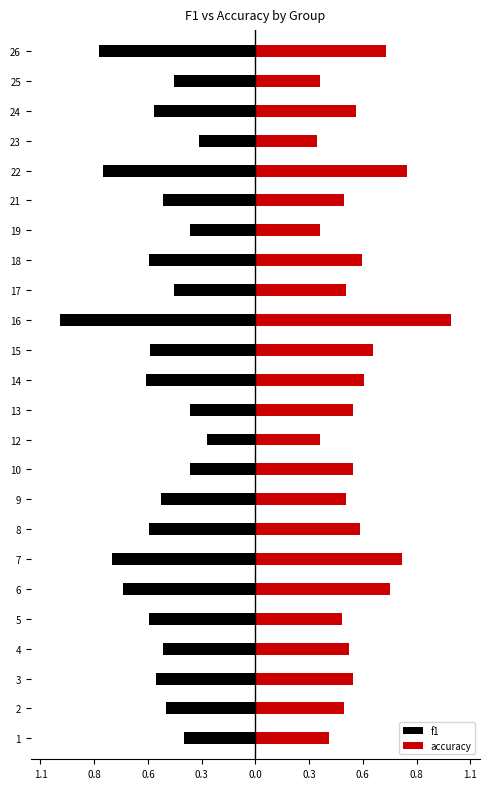

Count the number of data series in this chart.

2